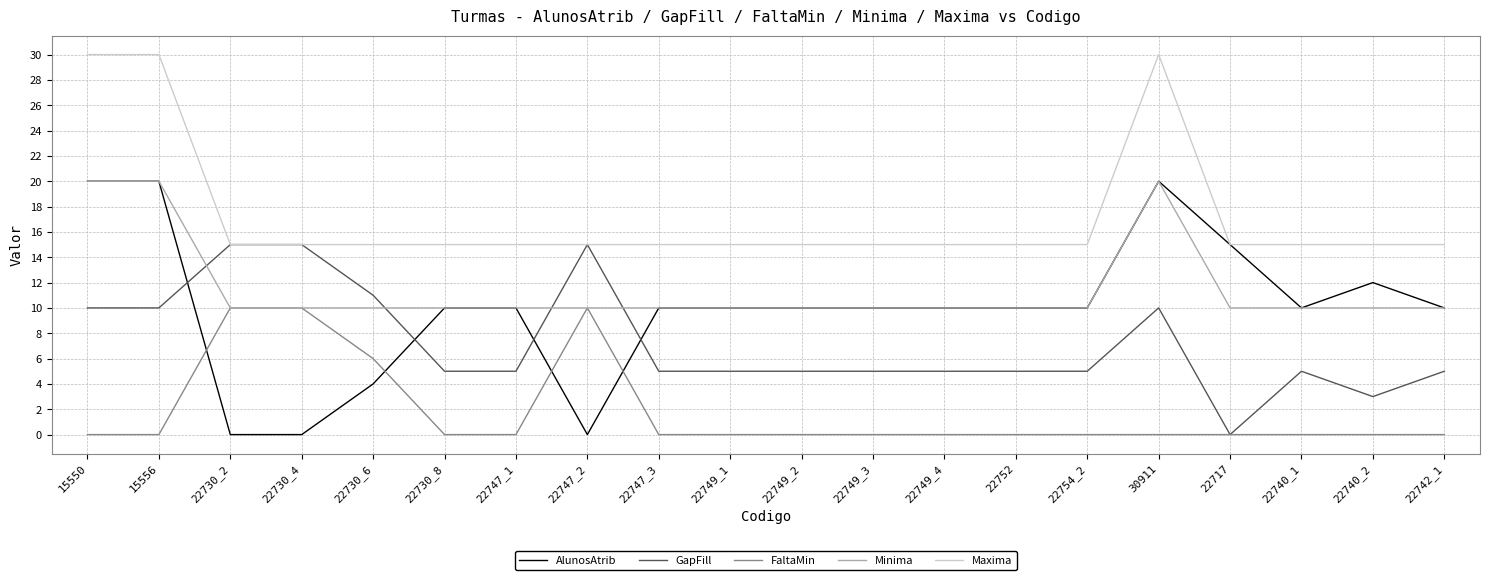

What is the minimum value for Minima?

10